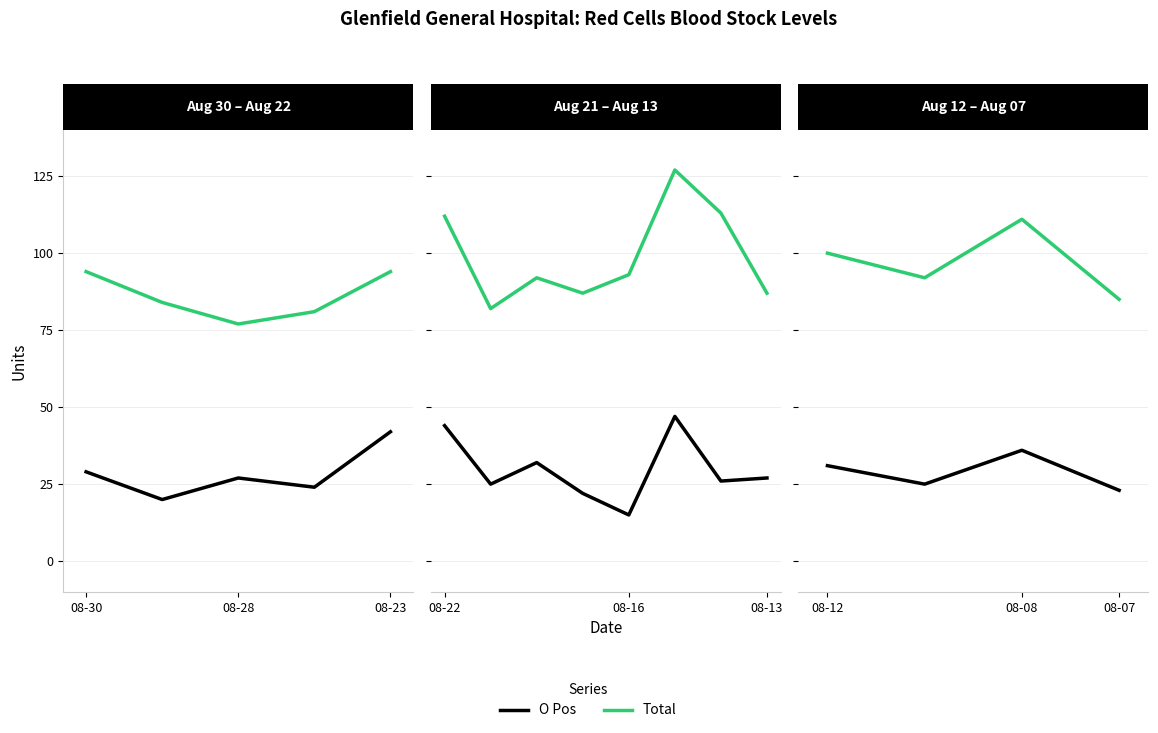

Between 08-23 and 3, which series saw the biggest shift?

Total